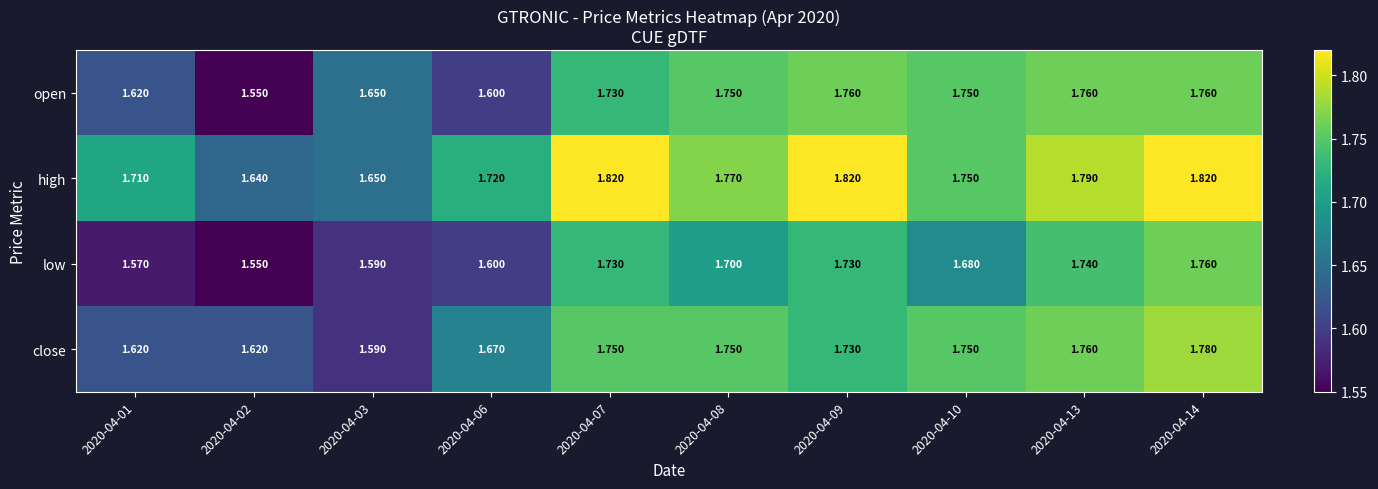

Between 2020-04-08 and 2020-04-14, which series saw the biggest shift?

low